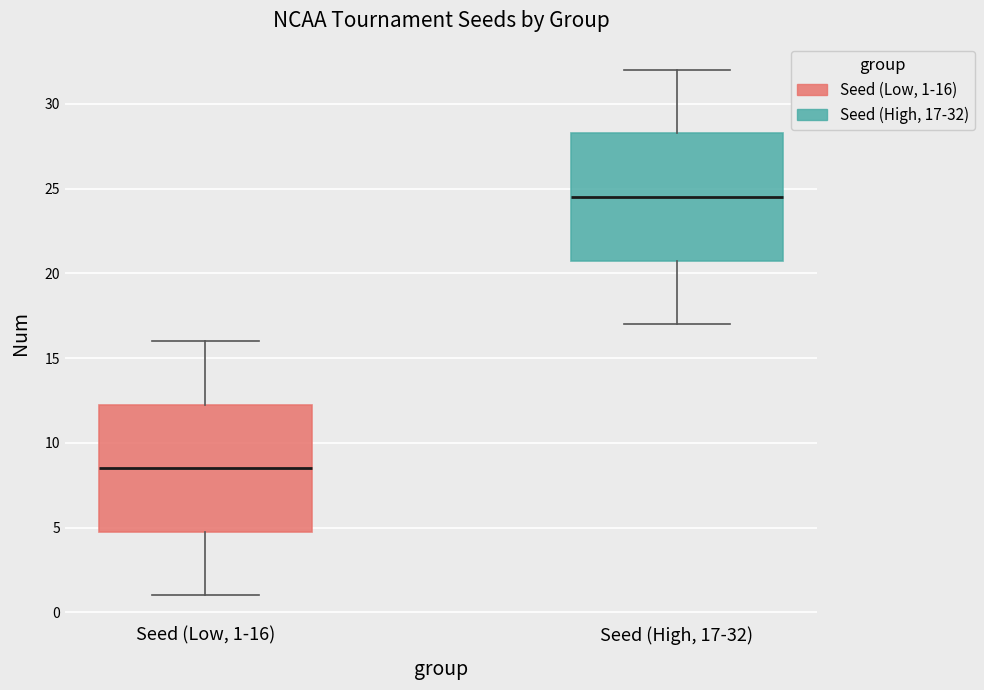

Which box's median line is the lowest?

Seed (Low, 1-16)